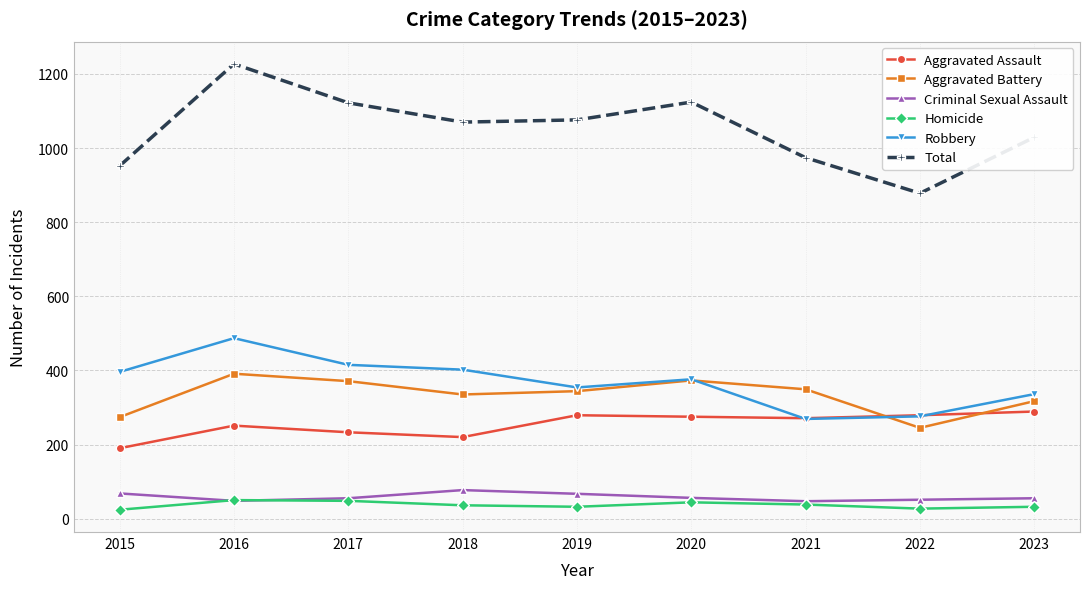

Which series has the largest total across all categories?

Total